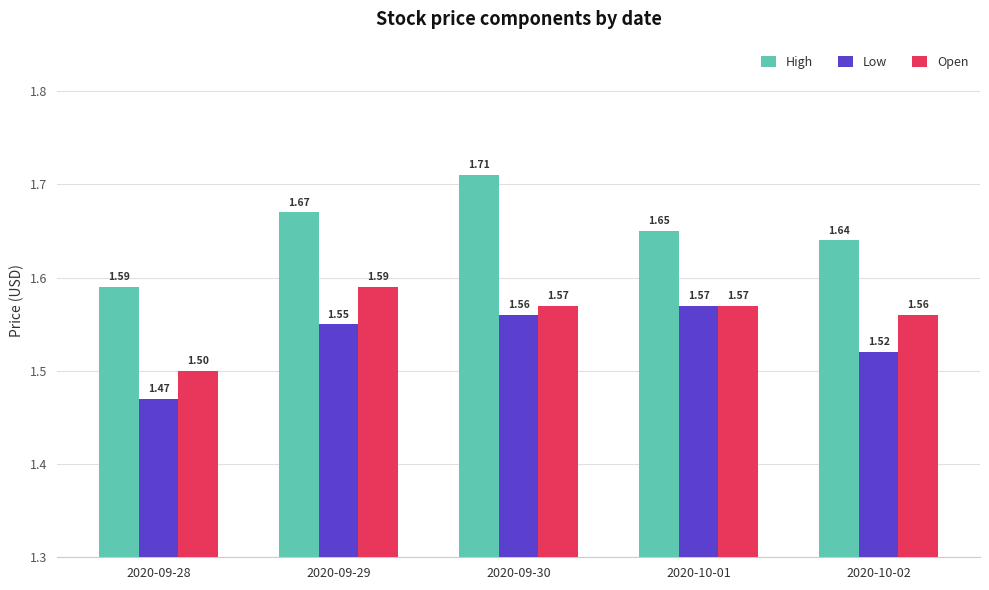

The value of Open at 2020-10-02 is 2.1. True or false?

False